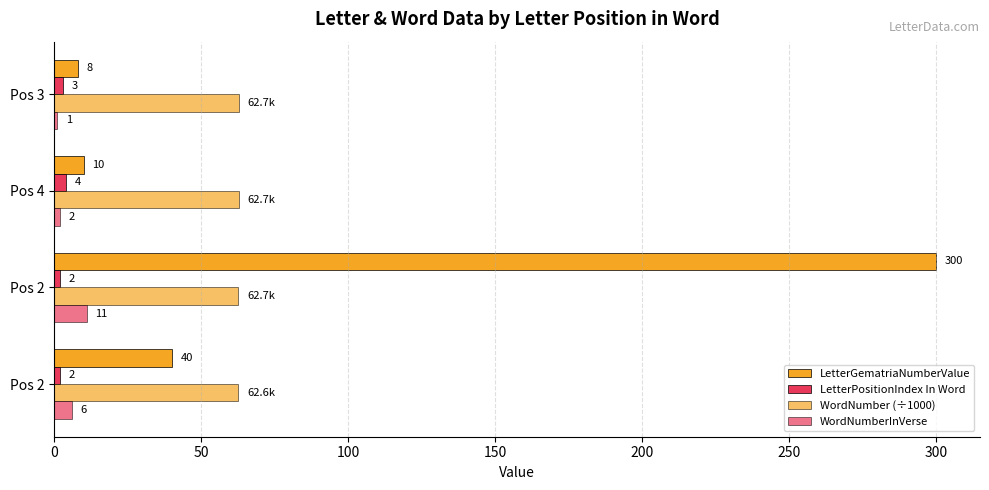

Count the number of data series in this chart.

4